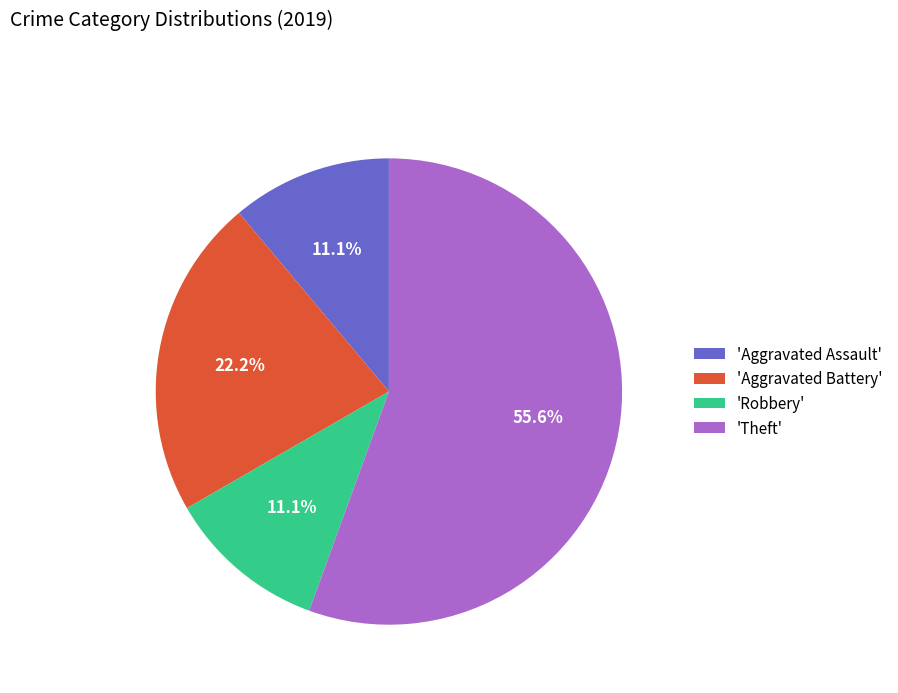

How many slices are in this pie chart?

4